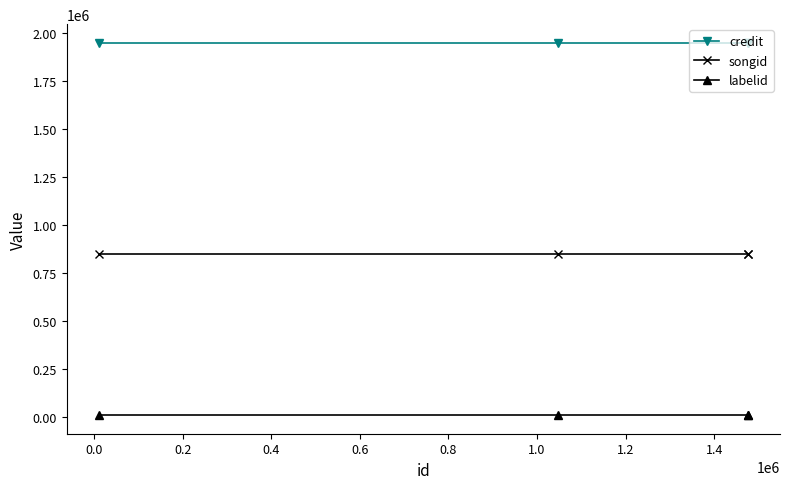

Reading left to right, what are all the values shown in this chart?

credit: 1951520	1951520	1951520	1951520
songid: 848640	848640	848640	848640
labelid: 9011	9011	9011	9011